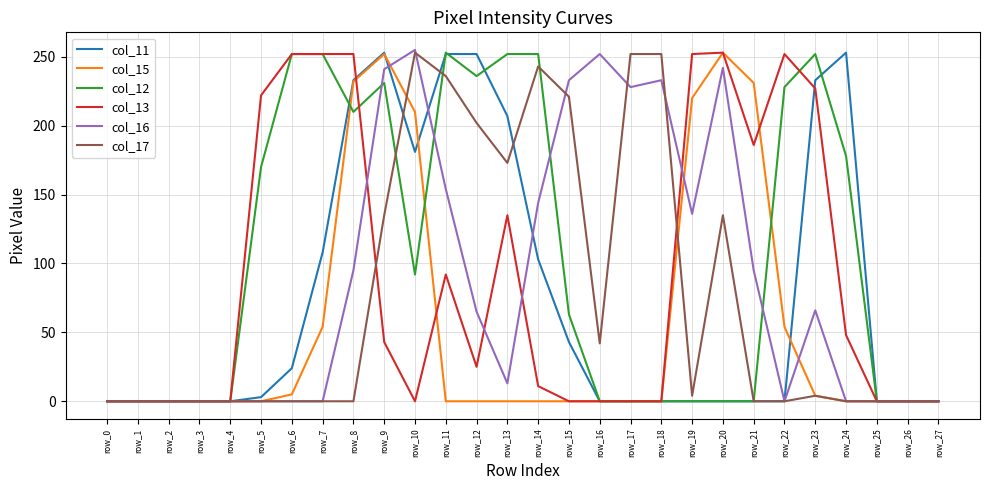

What is the difference between the maximum and minimum values in the col_15 series?

253